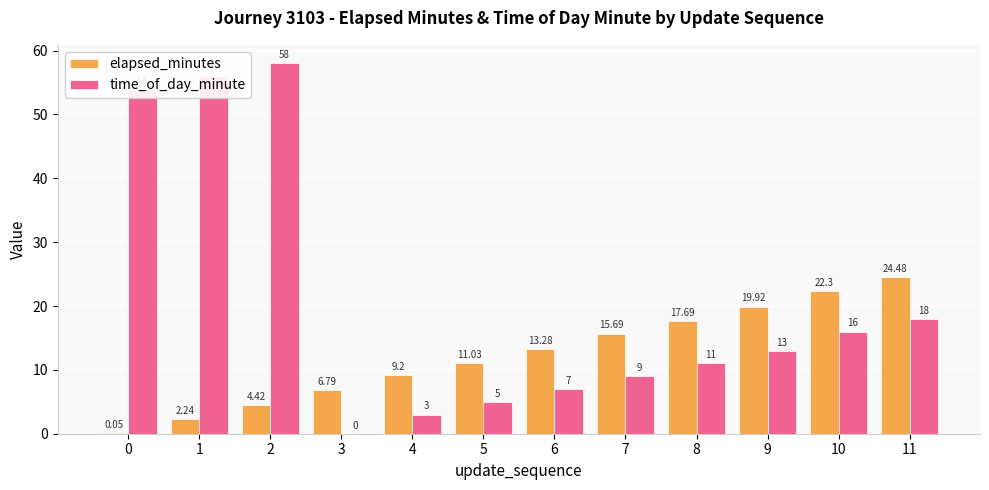

Which series has the largest total across all categories?

time_of_day_minute